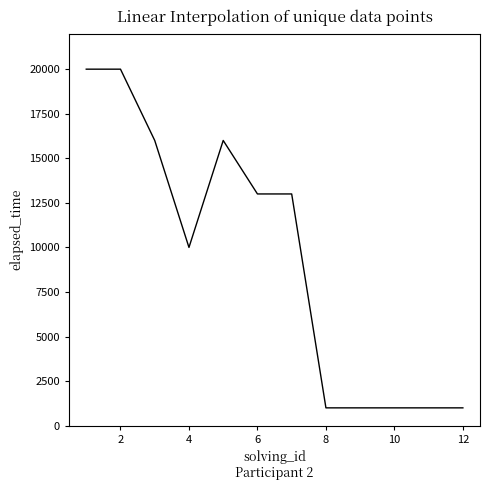

What is the smallest value displayed?

1000